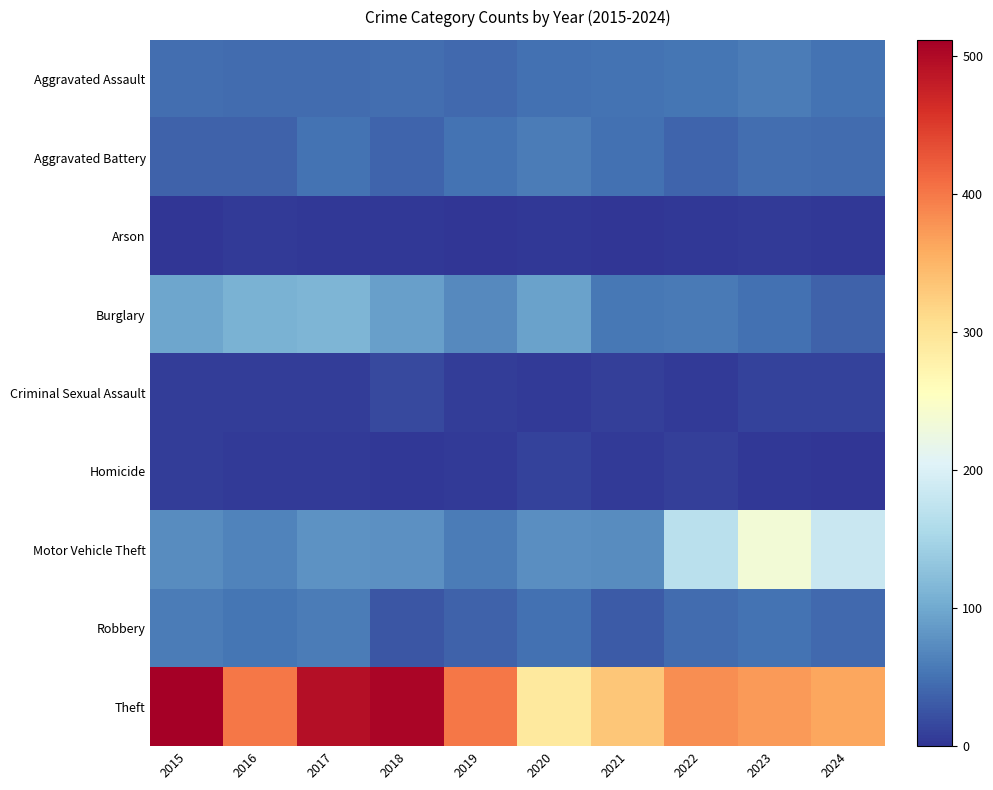

What is the spread (max minus min) of values at 2020?

288